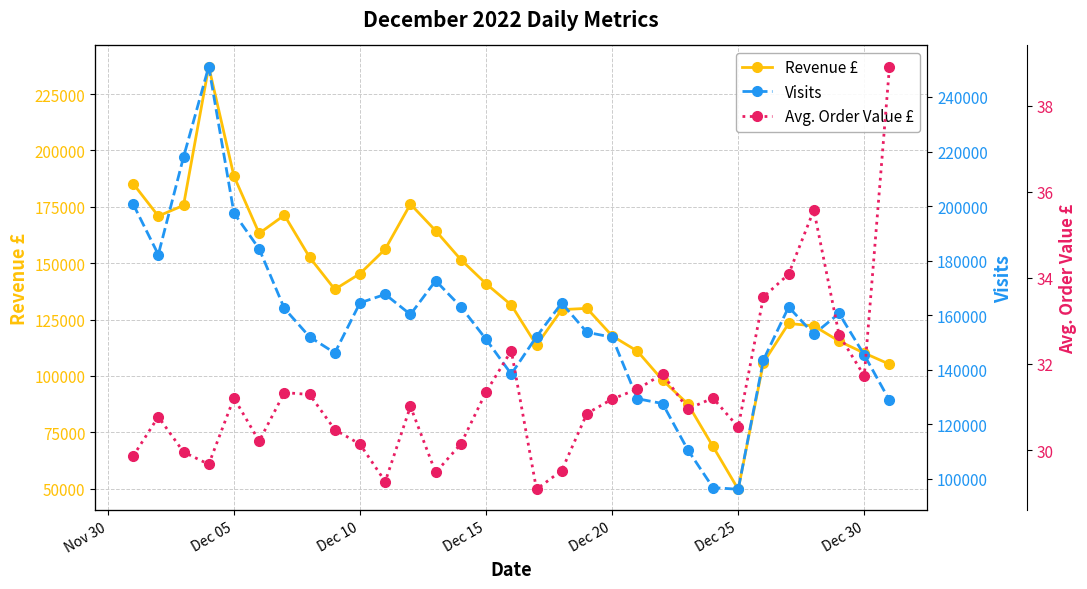

The value of Revenue £ at Dec 05 is 188606.0. True or false?

True